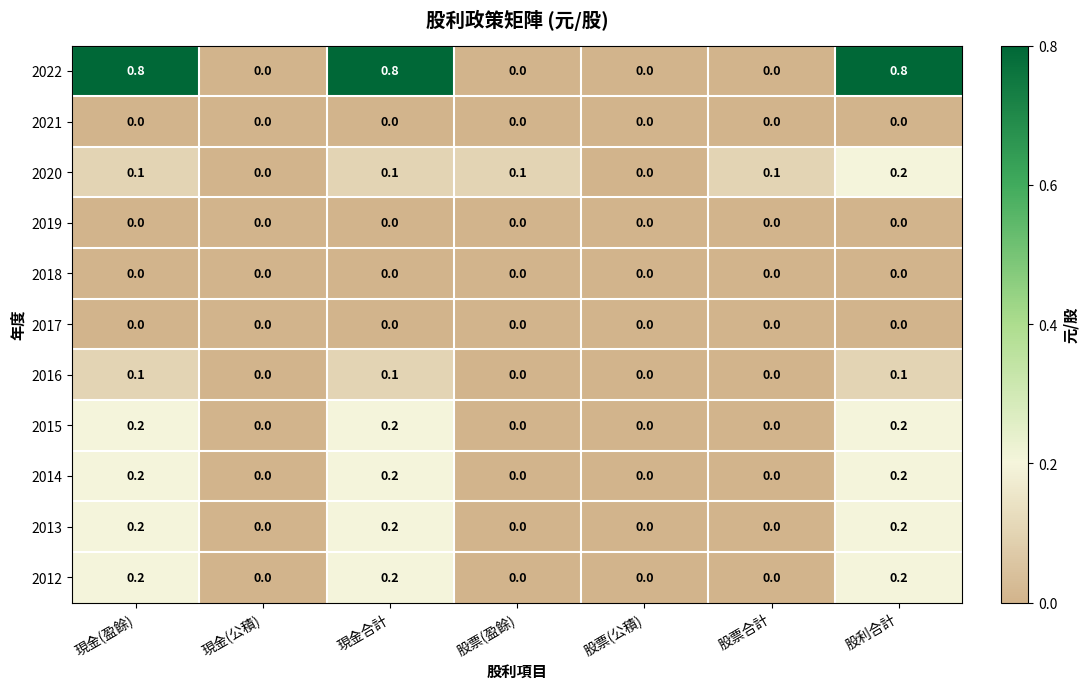

What is the total value across all series at 現金合計?

1.8